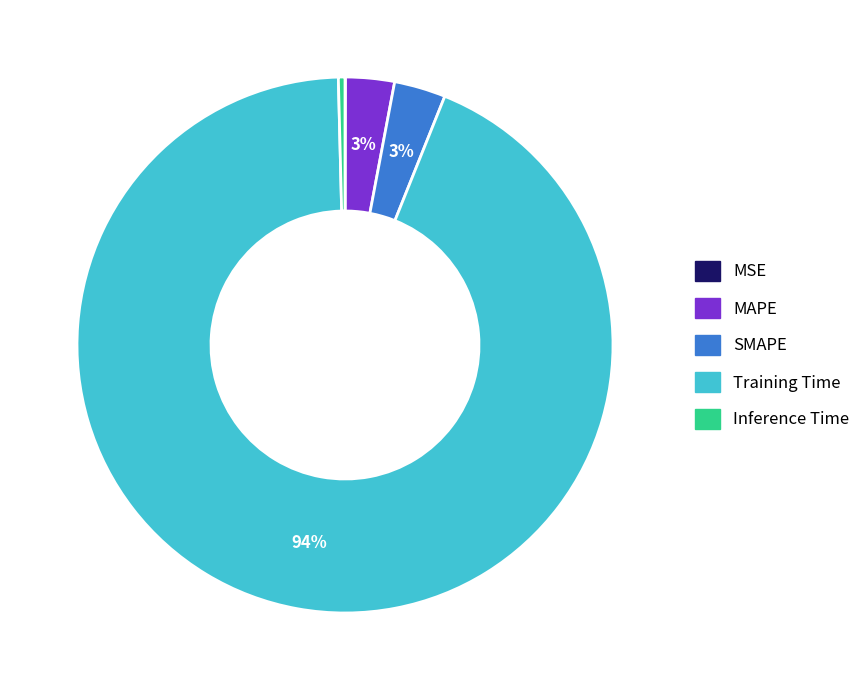

Do SMAPE and Training Time together represent more than half of the pie?

Yes